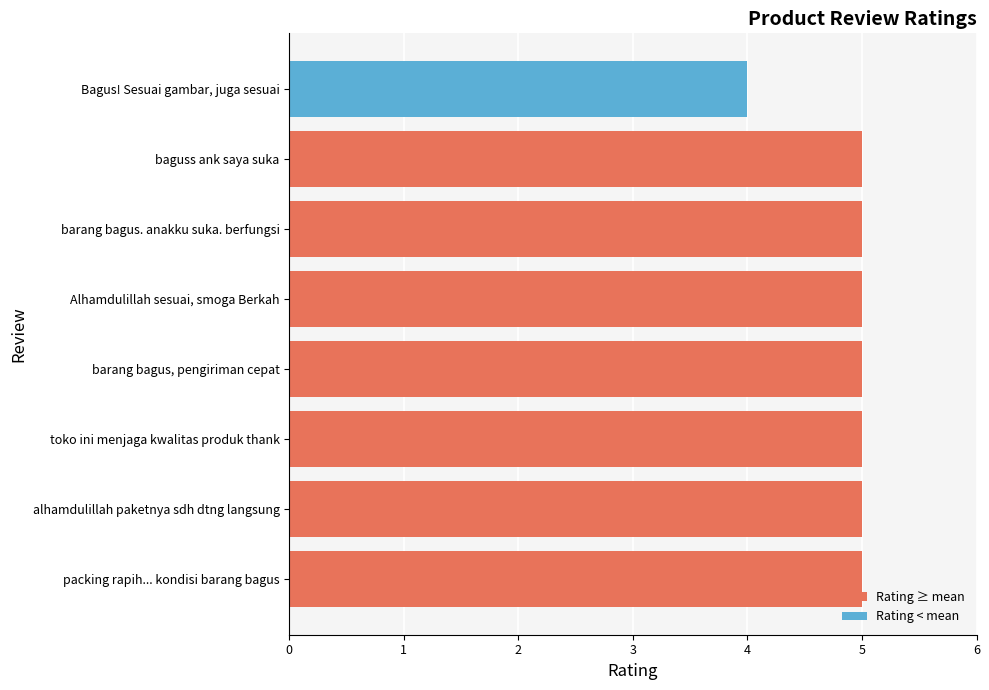

What is the difference between the values at toko ini menjaga kwalitas produk thank and Bagus! Sesuai gambar, juga sesuai?

1